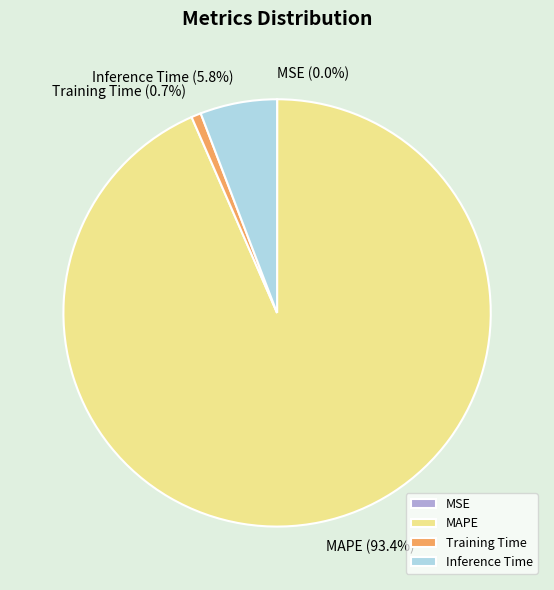

Combined, do MAPE and Inference Time account for over 50%?

Yes